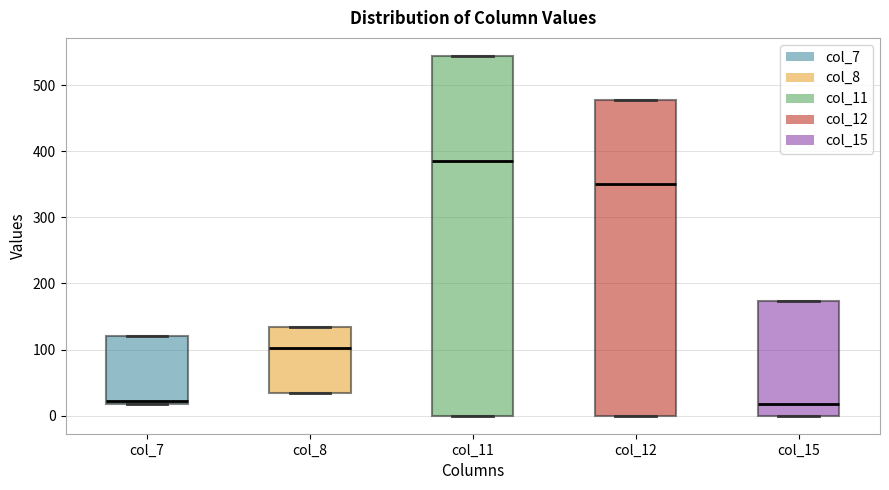

Reading left to right, transcribe this box plot: for each box, give where its median line is, the range the box spans, and where its two whiskers end, as read against the y-axis. The values are not printed on the chart, so give them approximately, as read against the axis.

col_7: median 20 (just above the box's lower edge), box 20 to 120, whiskers 20 to 120
col_8: median 100, box 40 to 130, whiskers 40 to 130
col_11: median 380, box 0 to 540, whiskers 0 to 540
col_12: median 350, box 0 to 480, whiskers 0 to 480
col_15: median 20, box 0 to 170, whiskers 0 to 170